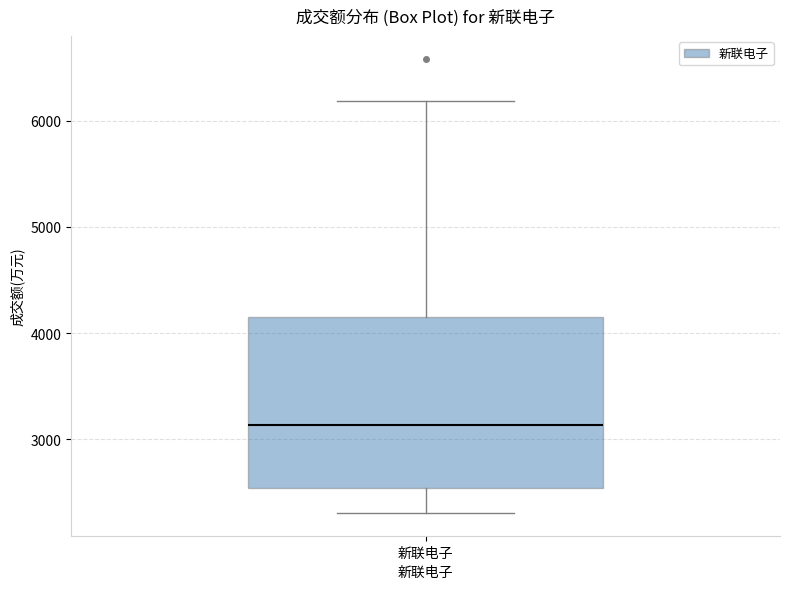

Where is the lower edge of the box for 新联电子 on the y-axis? The values are not printed on the chart, so give them approximately, as read against the axis.

2500